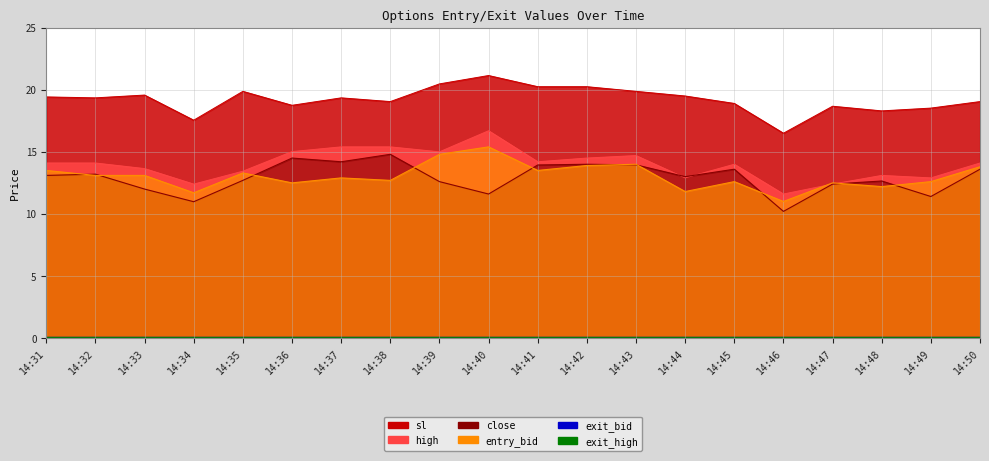

Which category has the lowest value across all series?

14:46